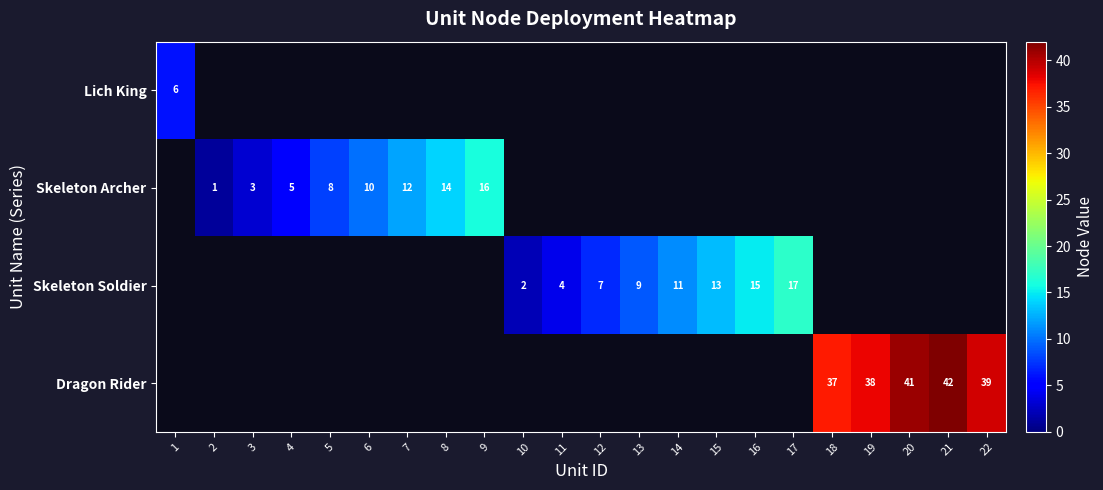

Is it true that Skeleton Soldier equals 2 at 10?

True